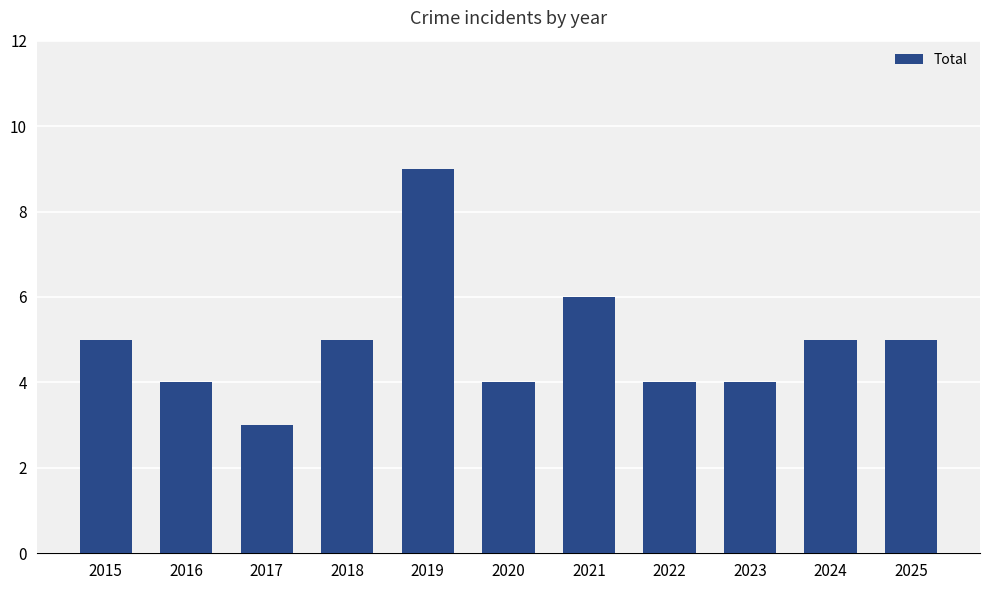

What is the difference between the maximum and minimum values?

6